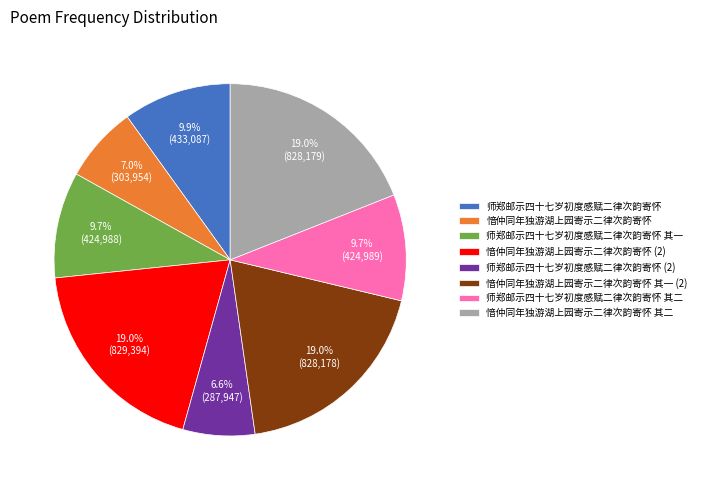

What is the ratio of the value at 师郑邮示四十七岁初度感赋二律次韵寄怀 其一 to the value at 师郑邮示四十七岁初度感赋二律次韵寄怀?

1.0